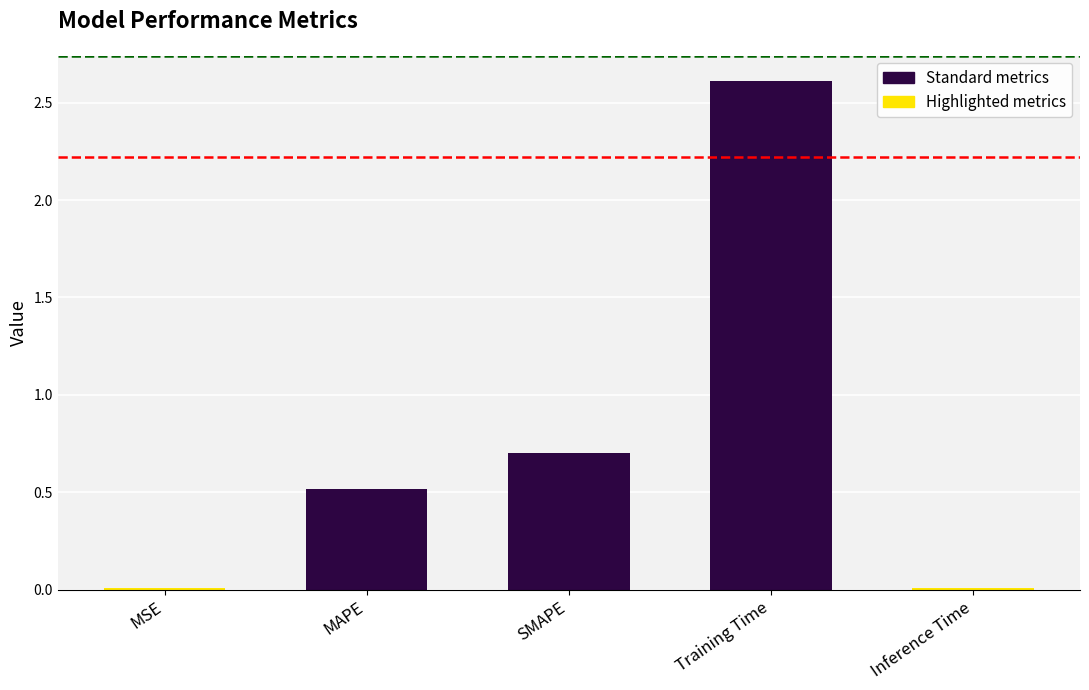

The value at MSE is 0.0. True or false?

True